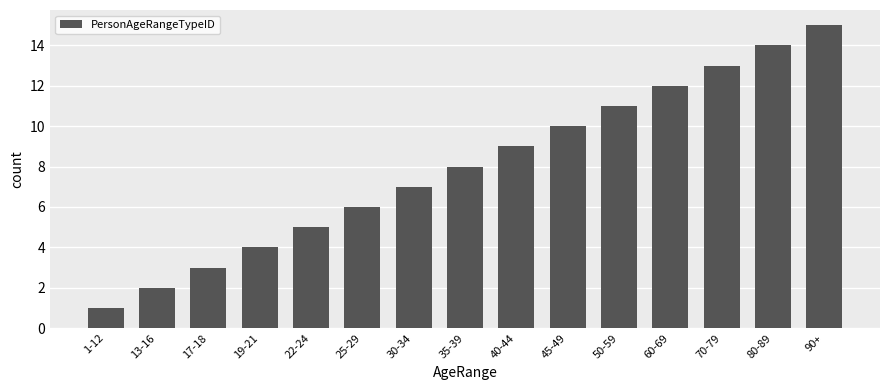

What is the sum of the values at 19-21 and 17-18?

7